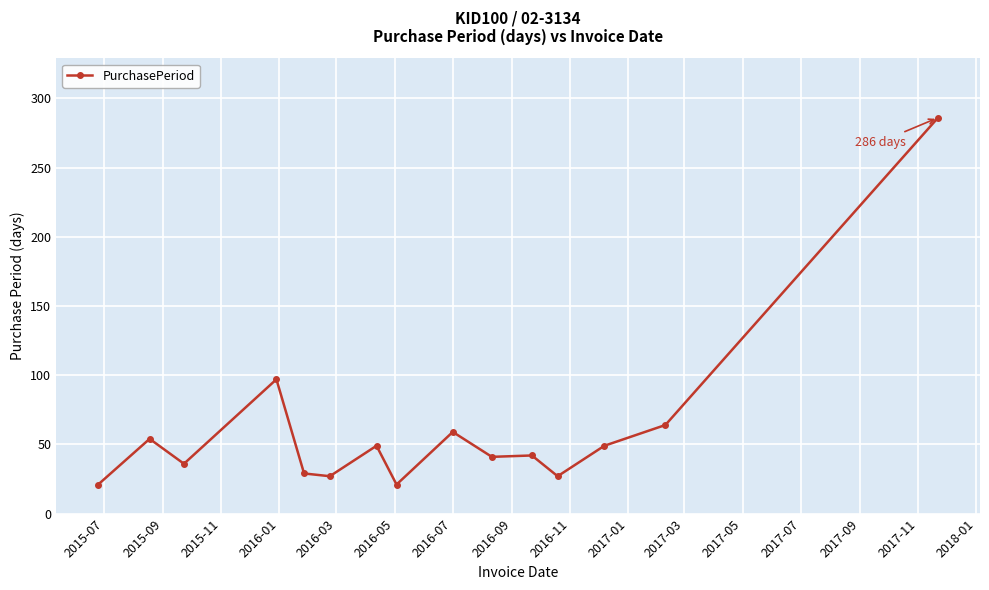

What is the difference between the second highest and minimum values?

76